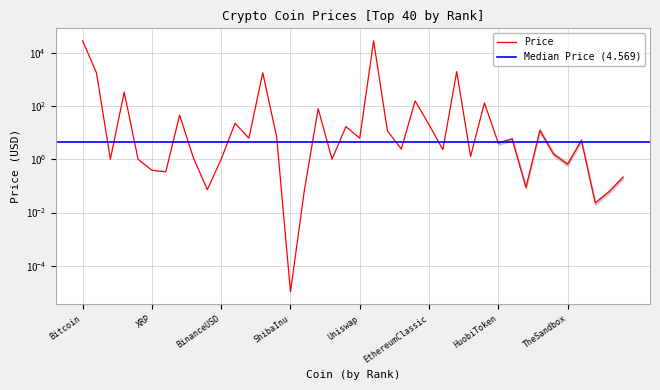

Rank the categories by value from highest to lowest.

Bitcoin, WrappedBTC, WrappedliquidstakedEther2.0, WrappedEther, Ethereum, BNB, Monero, BitcoinCash, Litecoin, OKB, Solana, EthereumClassic, Avalanche, Aptos, Cosmos, Chainlink, Uniswap, Polkadot, Filecoin, InternetComputer, HuobiToken, Toncoin, LidoDAOToken, WEMIXTOKEN, ImmutableX, Polygon, TetherUSD, BinanceUSD, USDC, Dai, TheSandbox, XRP, Cardano, Algorand, Stellar, Dogecoin, TRON, Hedera, VeChain, ShibaInu